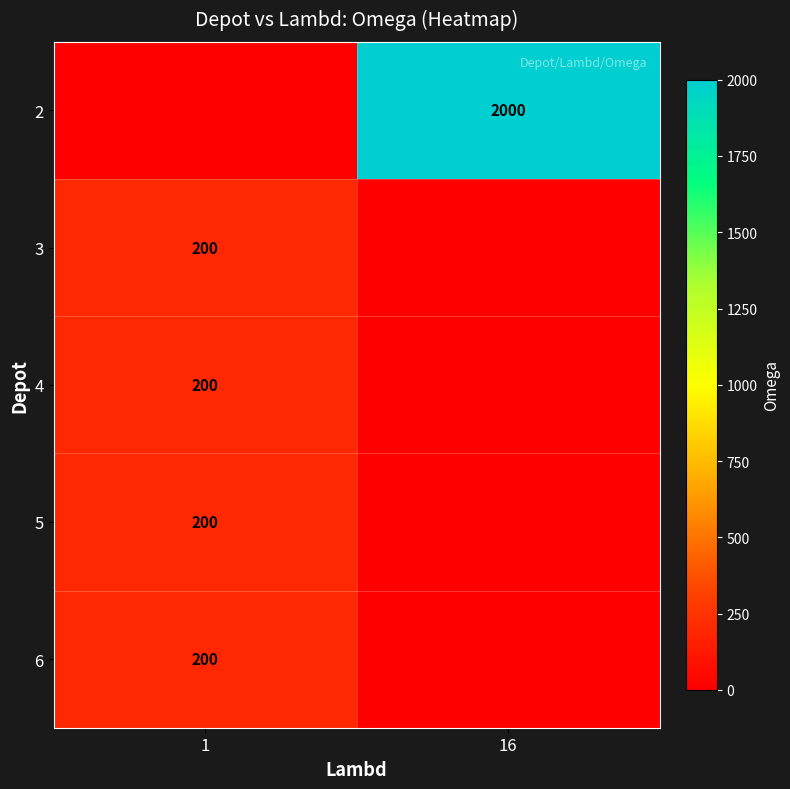

Is it true that 3 equals 200 at 1?

True